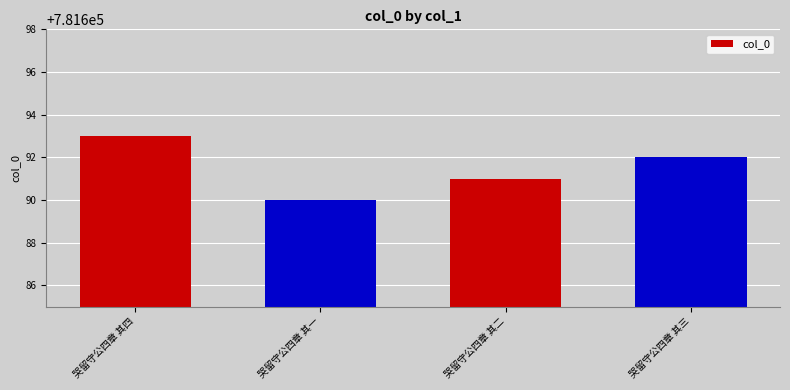

What position from the right is 哭留守公四章 其一?

3